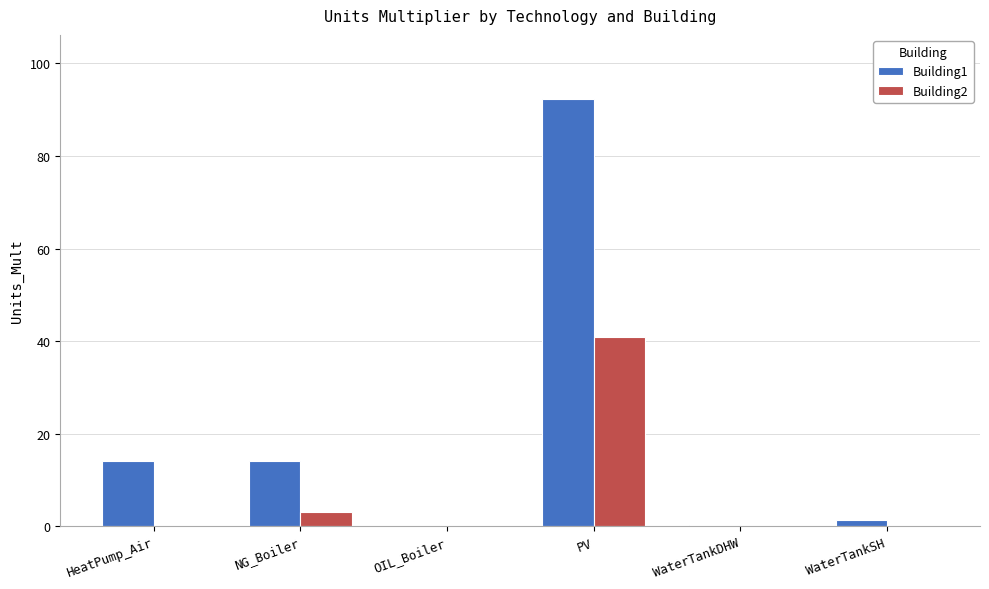

What is the sum of all Building2 values?

44.1